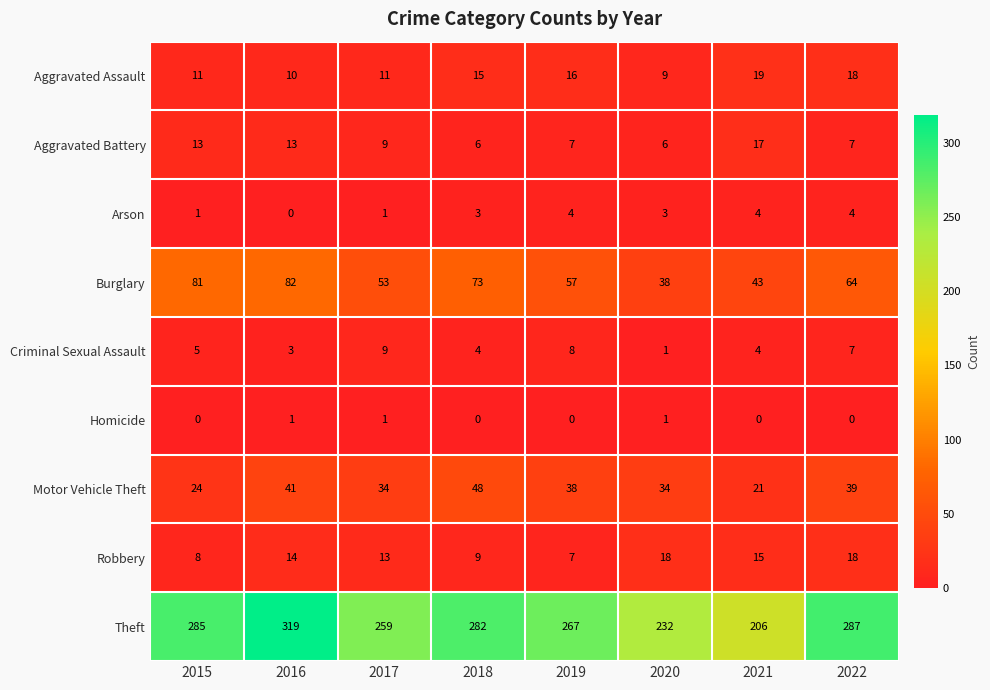

Count the number of categories in the chart.

8